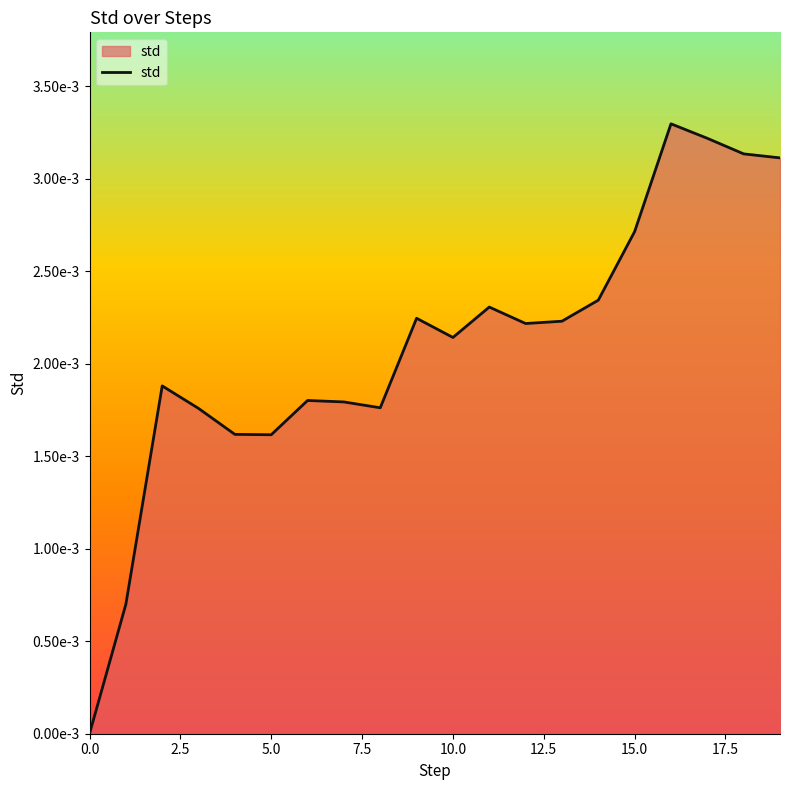

How many points are higher than both their immediate neighbors (excluding endpoints)?

5